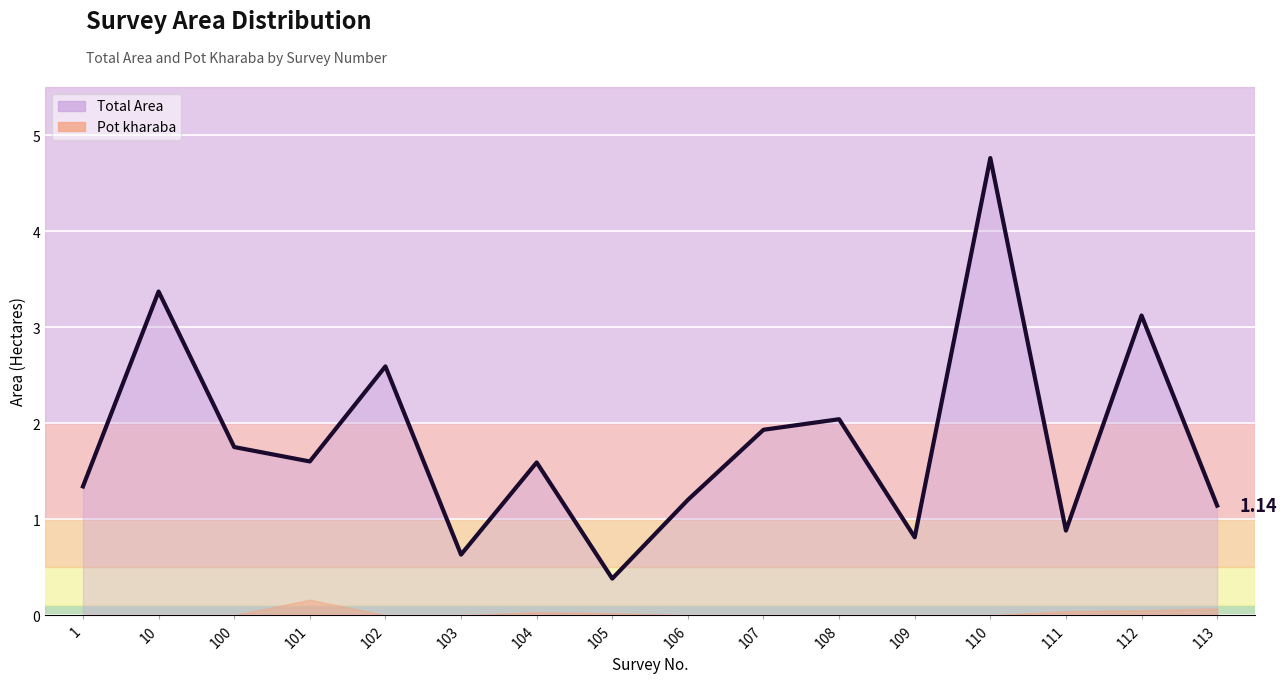

True or false: the data shows 2.8 at 110.

False